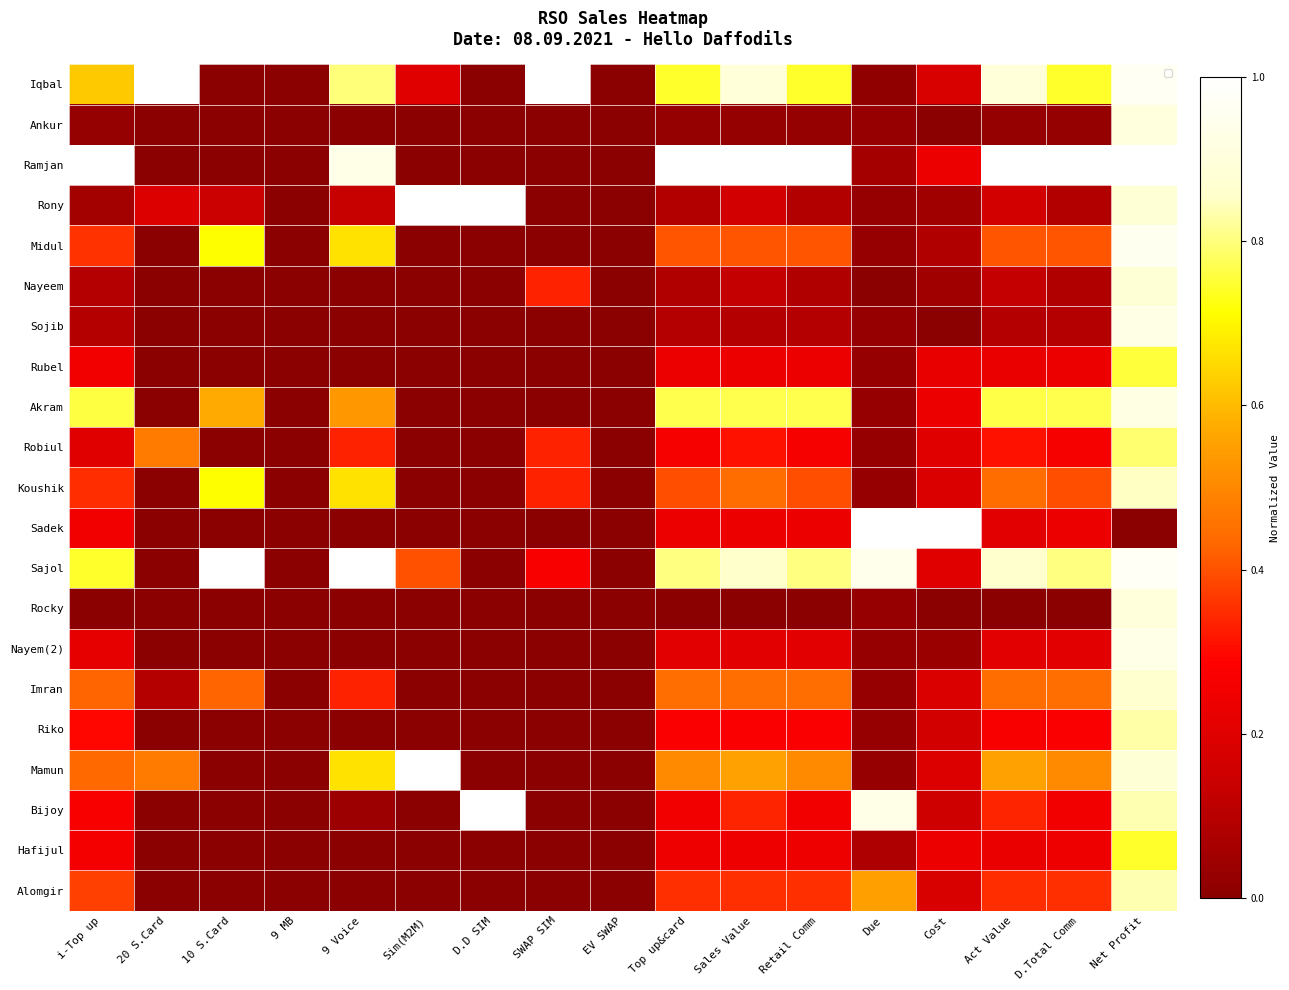

What is the spread (max minus min) of values at 9 Voice?

1.0